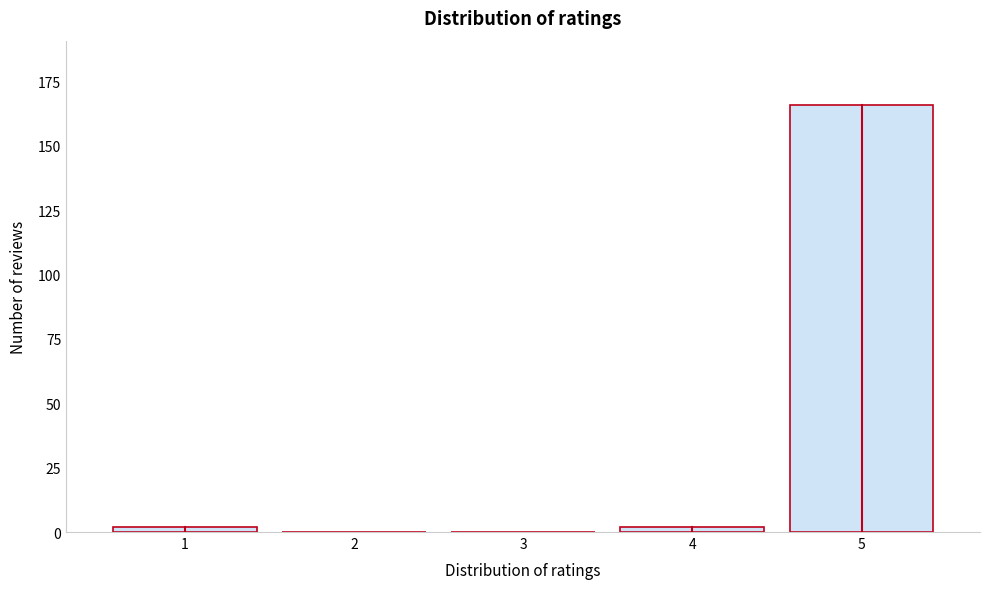

Reading left to right, extract all data points from this chart.

1=2	2=0	3=0	4=2	5=166